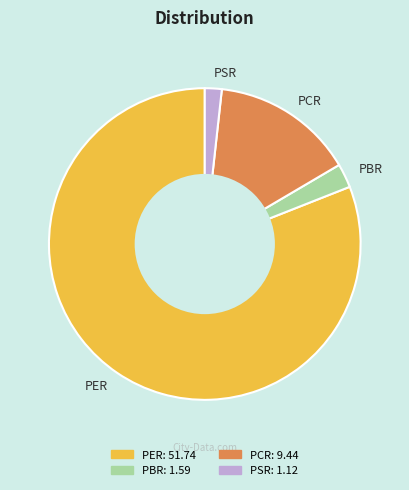

Do PER and PCR together represent more than half of the pie?

Yes